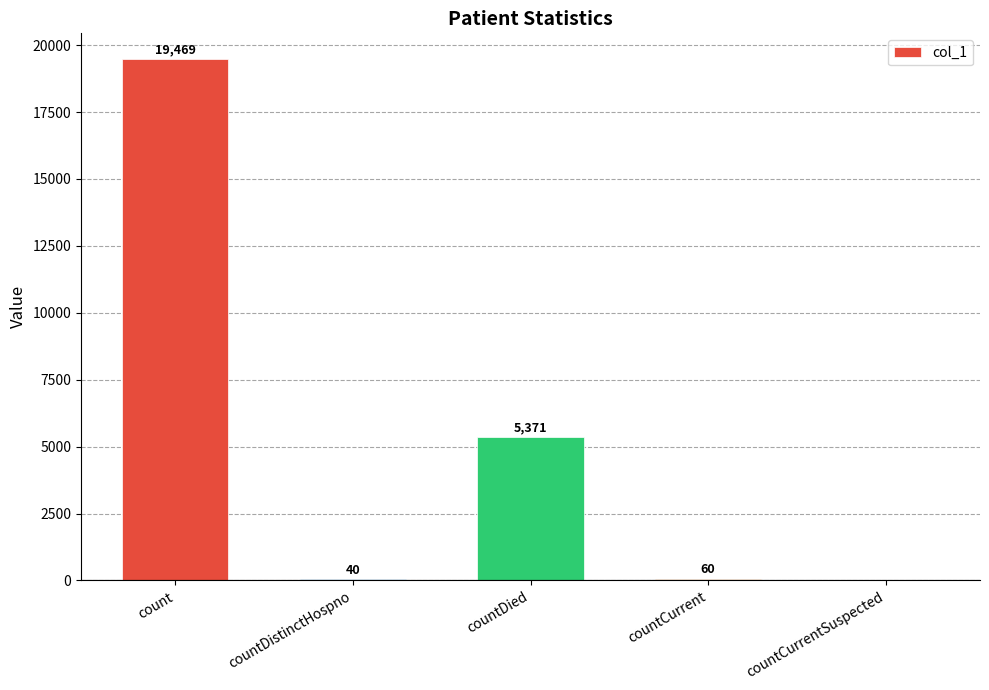

The chart shows a value of 19469 at count. True or false?

True